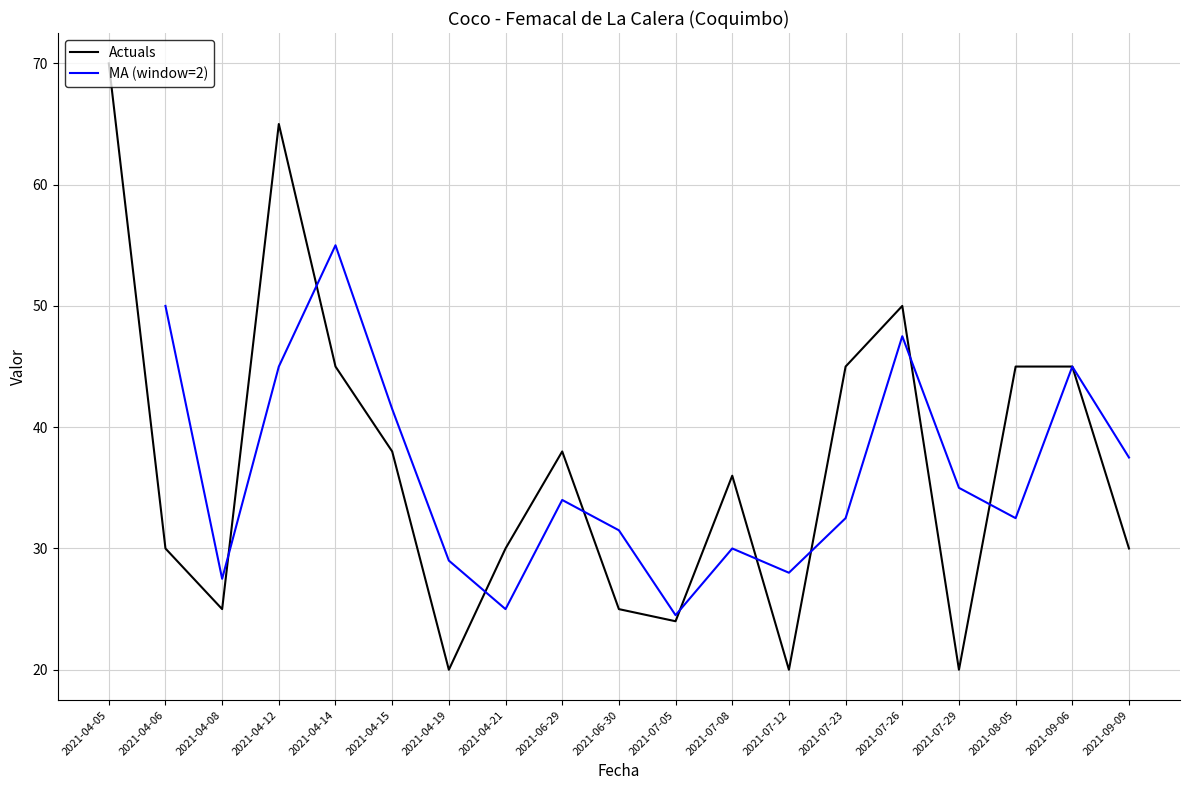

Count the number of categories in the chart.

19